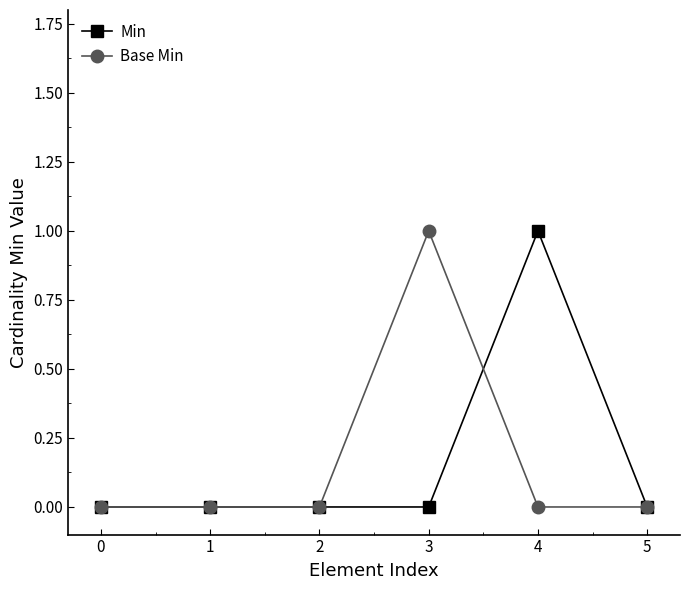

True or false: Min has more than 0 points higher than both neighbors.

True